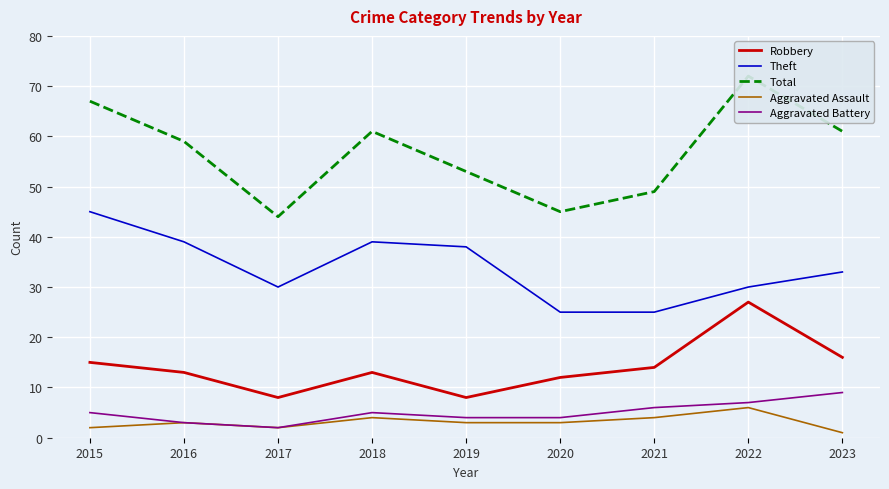

What is the sum of the Total values at 2017 and 2019?

97